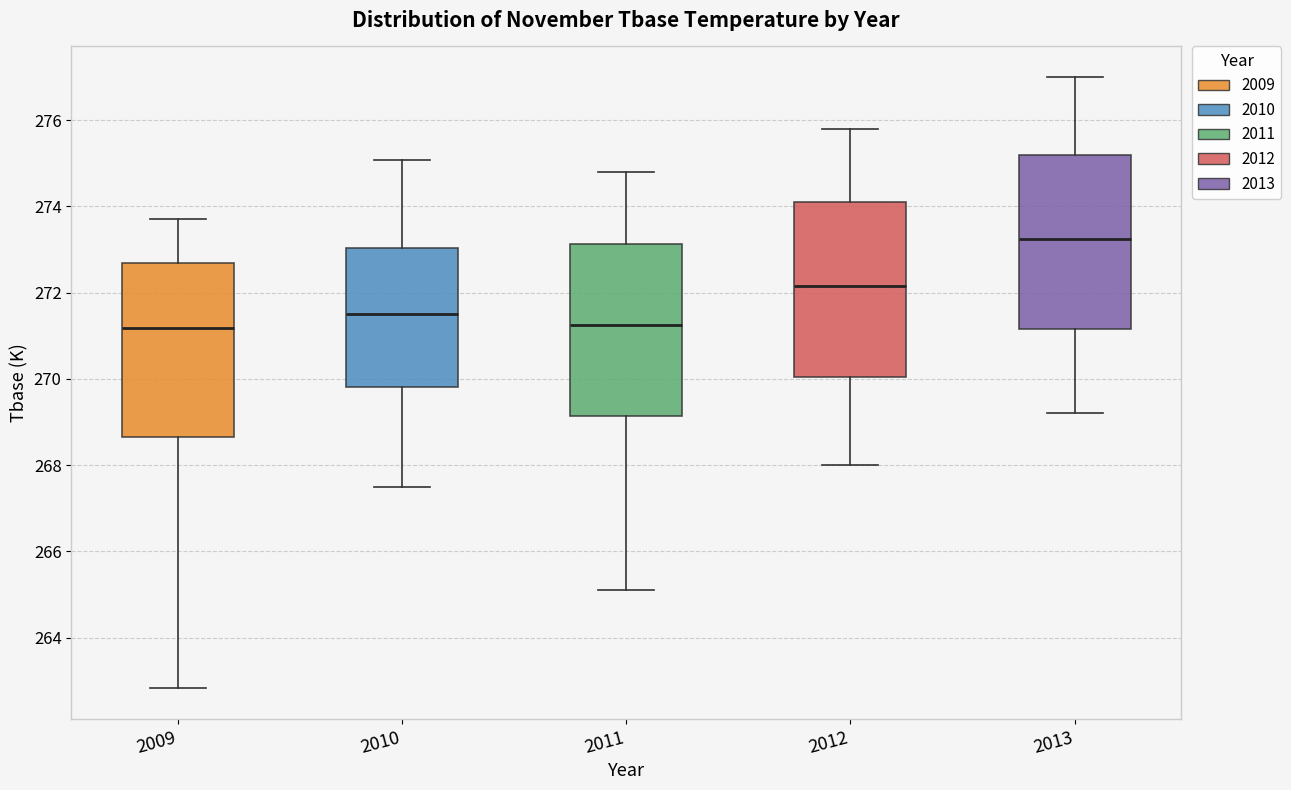

Where is the upper edge of the box at x = 2009 on the y-axis? The values are not printed on the chart, so give them approximately, as read against the axis.

272.6